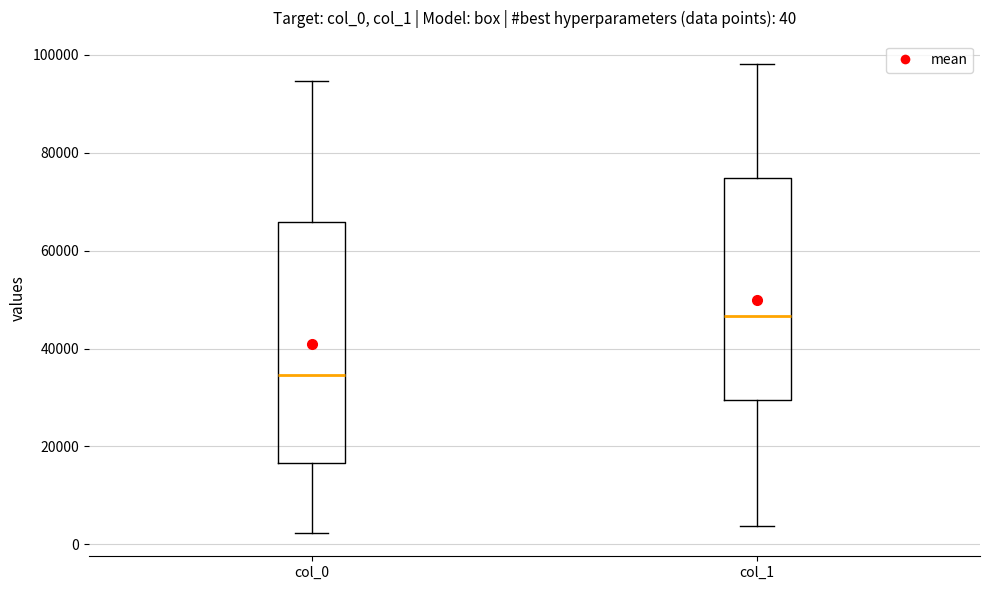

Which box is the tallest, from its lower edge to its upper edge?

col_0